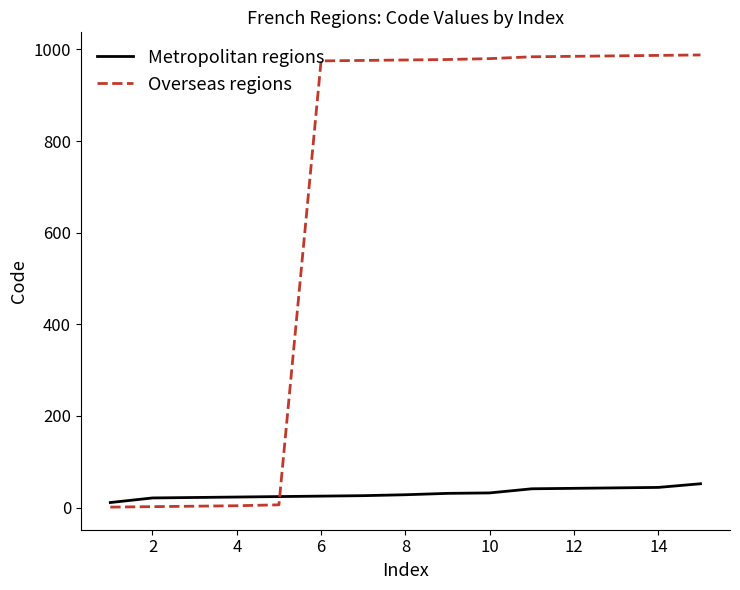

Which series has the largest range (max minus min)?

Overseas regions